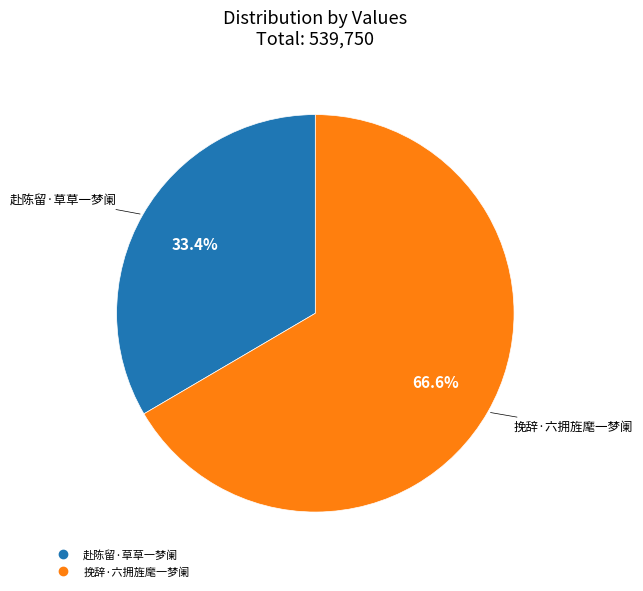

How much of the chart is everything except 赴陈留·草草一梦阑?

66.6%